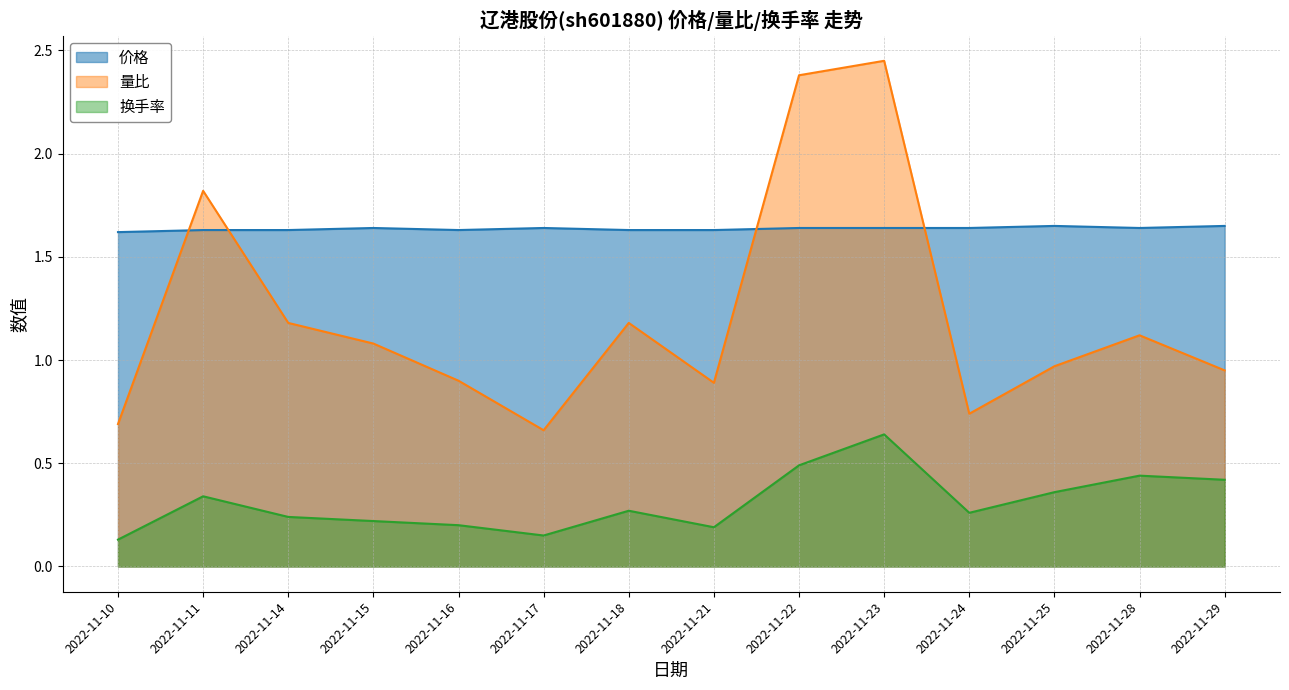

How many interior local valleys does the 价格 series have?

2